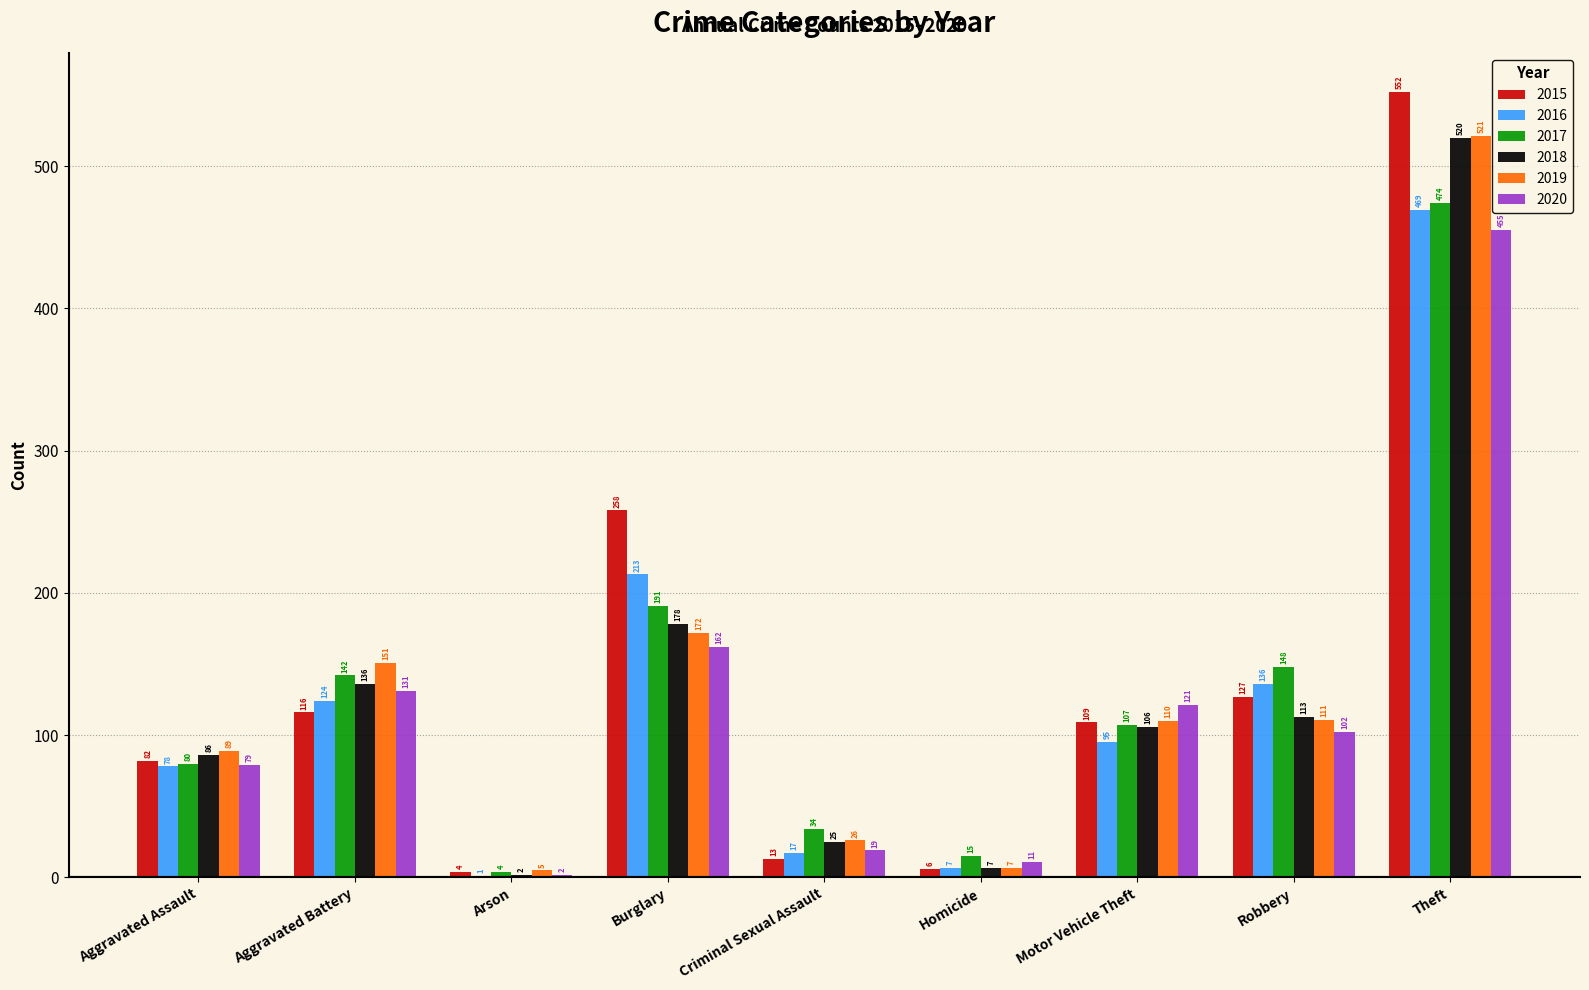

Between Homicide and Theft, which series saw the biggest shift?

2015